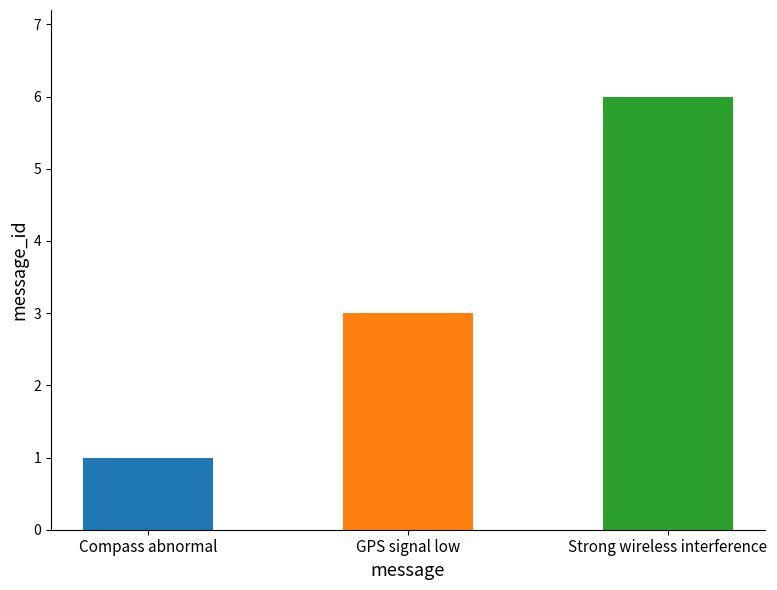

Reading right to left, list all the values displayed in this chart.

6	3	1